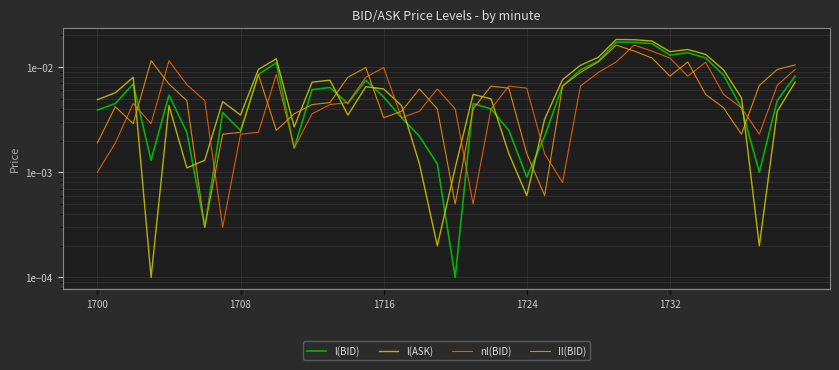

How many lines are shown in the chart?

4